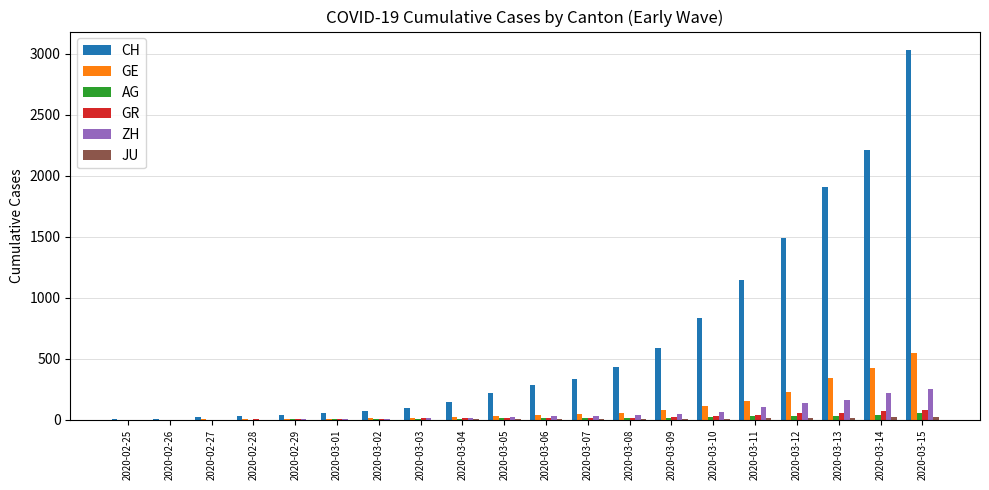

What is the sum of all ZH values?

1166